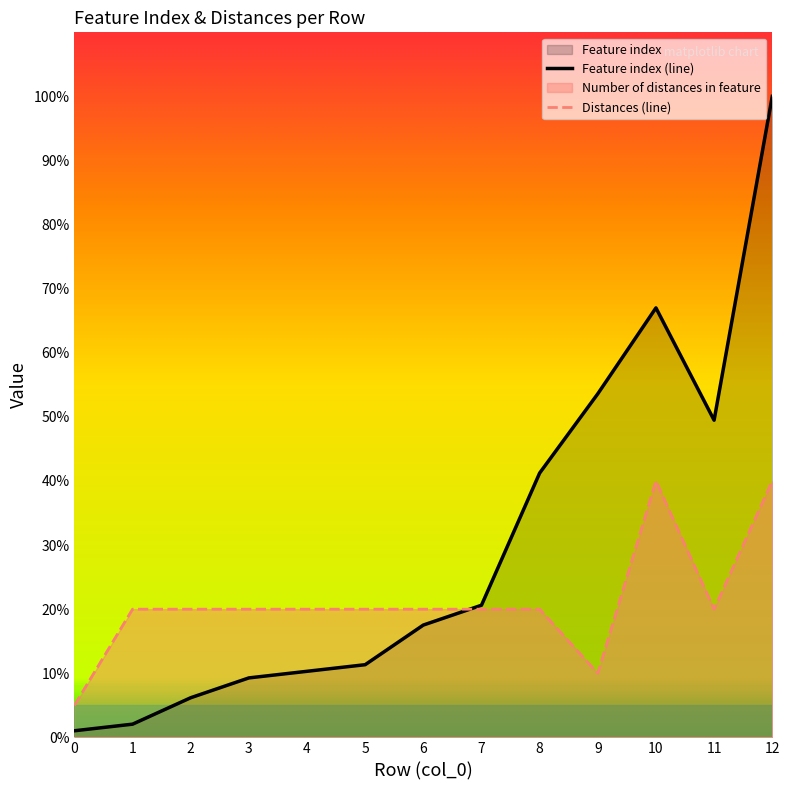

Where is the first local minimum for Distances (line)?

9